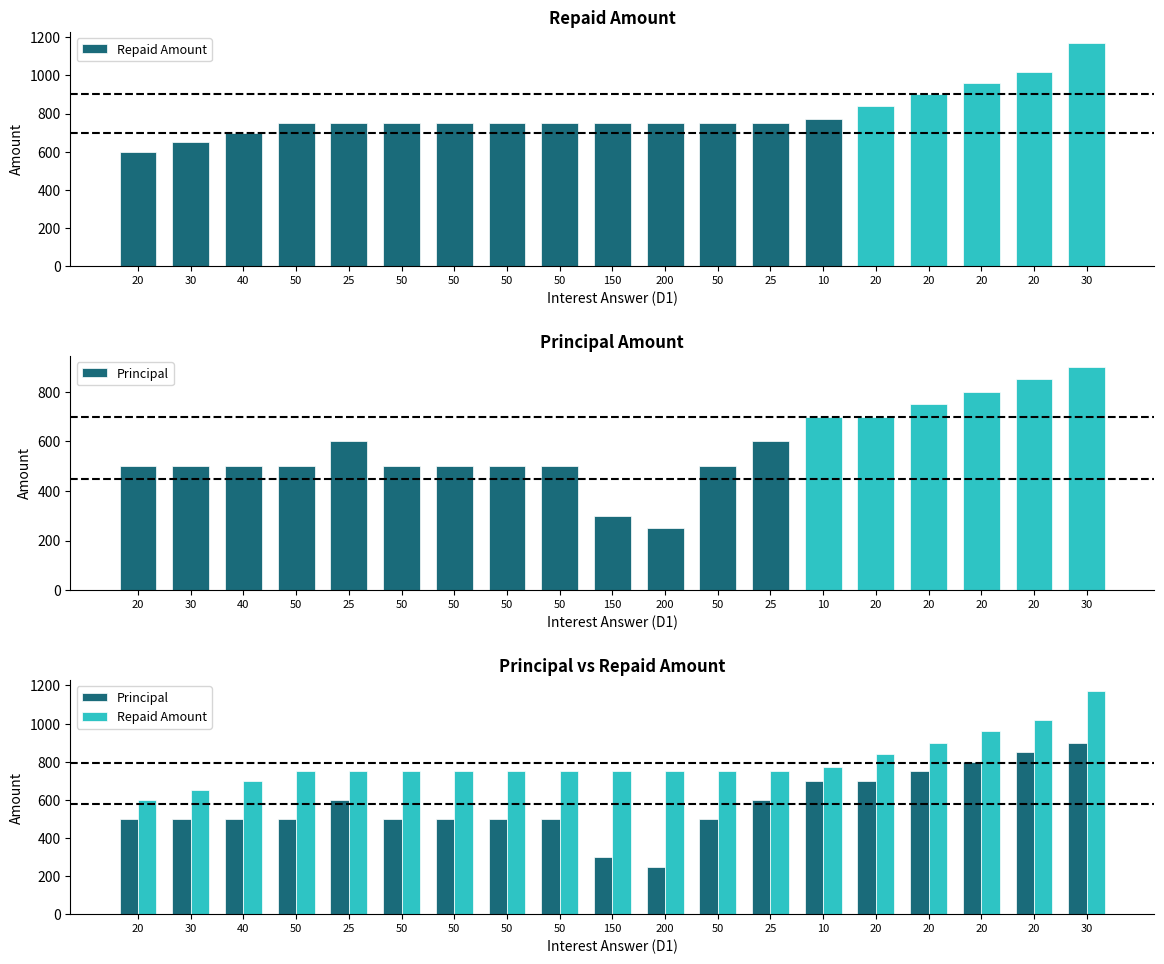

Between 25 and 50, which is larger?

25